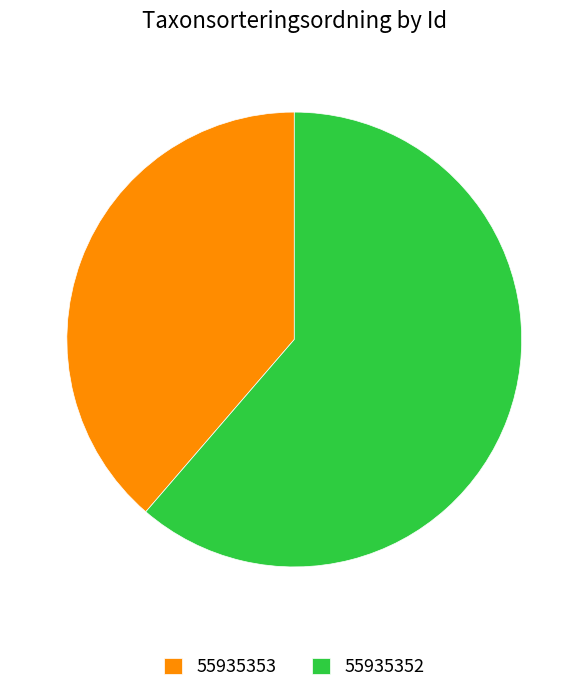

Is there a majority slice in this chart?

Yes